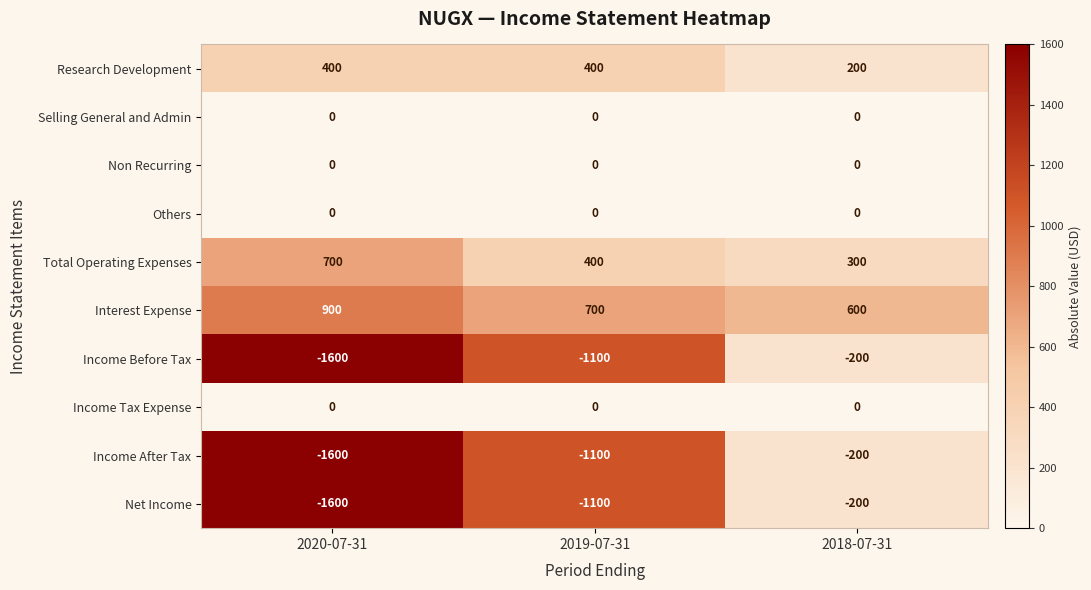

Which series has the largest total across all categories?

Interest Expense